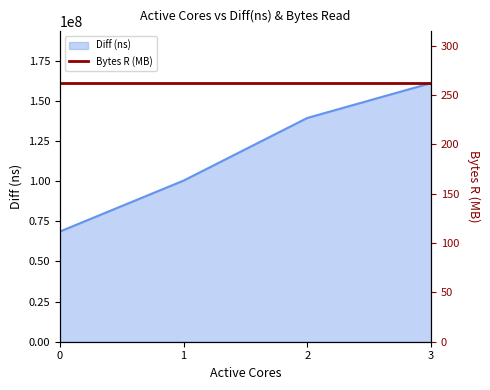

What is the sum of the values at 2 and 0?

208028206